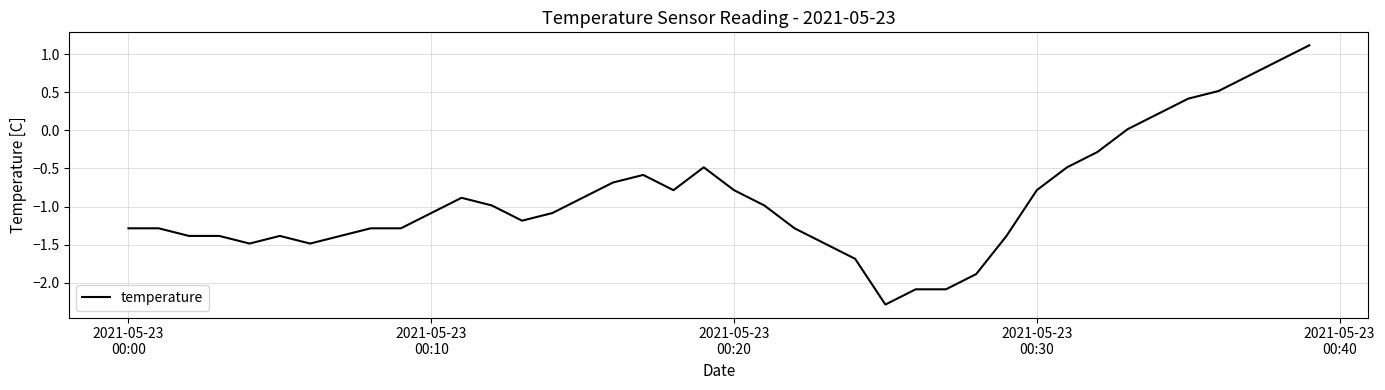

What is the smallest value displayed?

-2.3